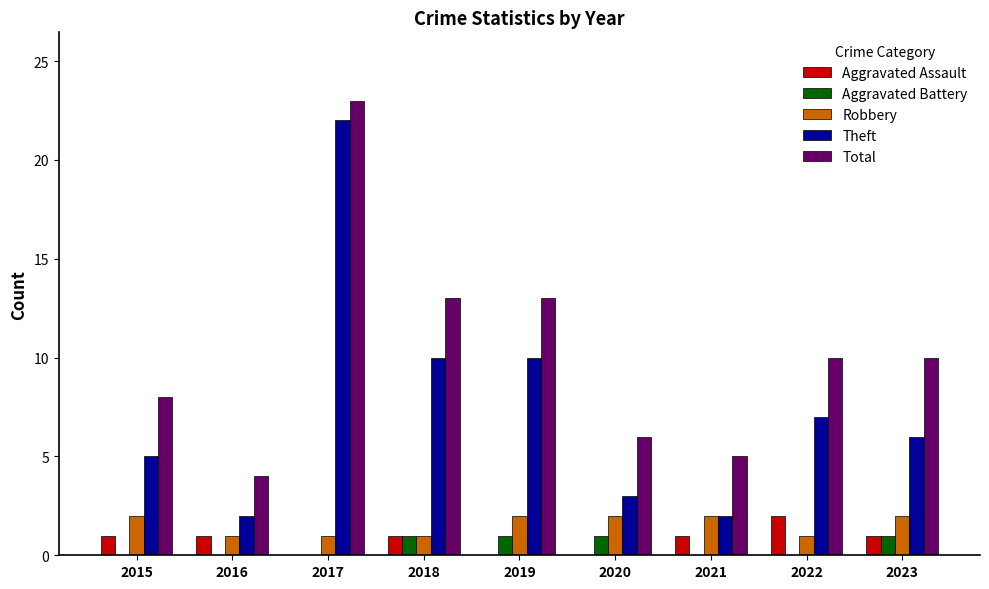

What is the sum of the Total values at 2015 and 2018?

21